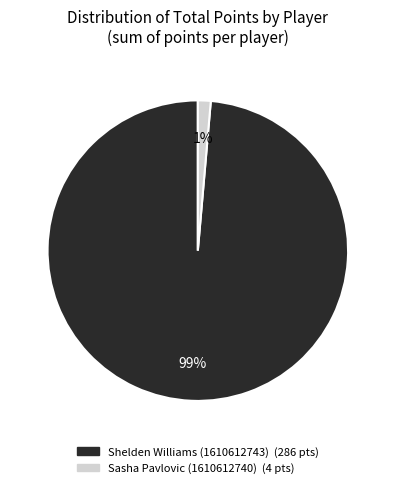

Rank the categories by value from highest to lowest.

Shelden Williams (1610612743), Sasha Pavlovic (1610612740)